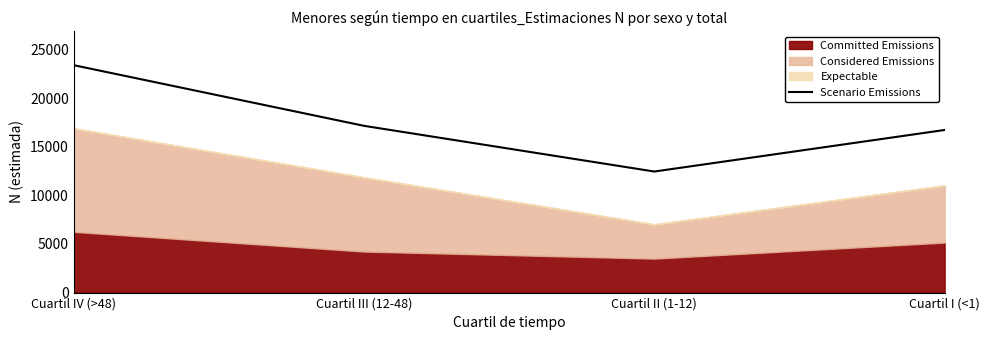

True or false: the data shows 16725 at Cuartil I (<1).

True